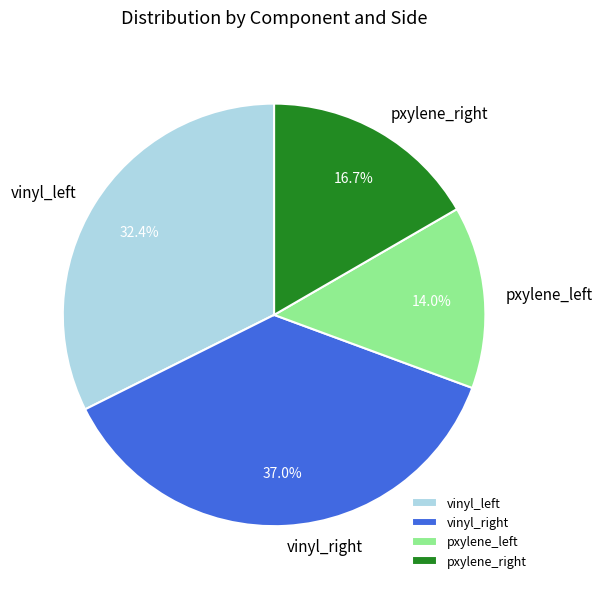

Approximately how many times larger is the value at pxylene_left compared to vinyl_right?

0.4